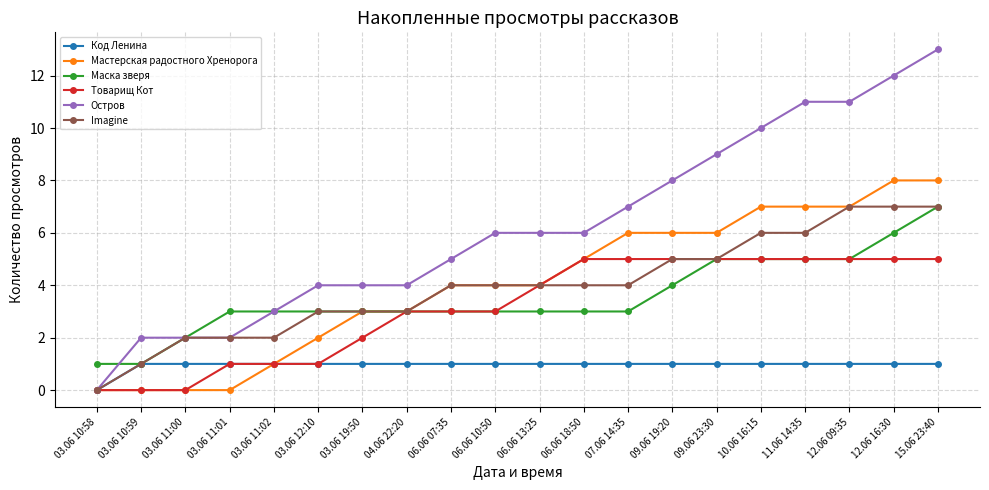

What is the minimum value for Маска зверя?

1